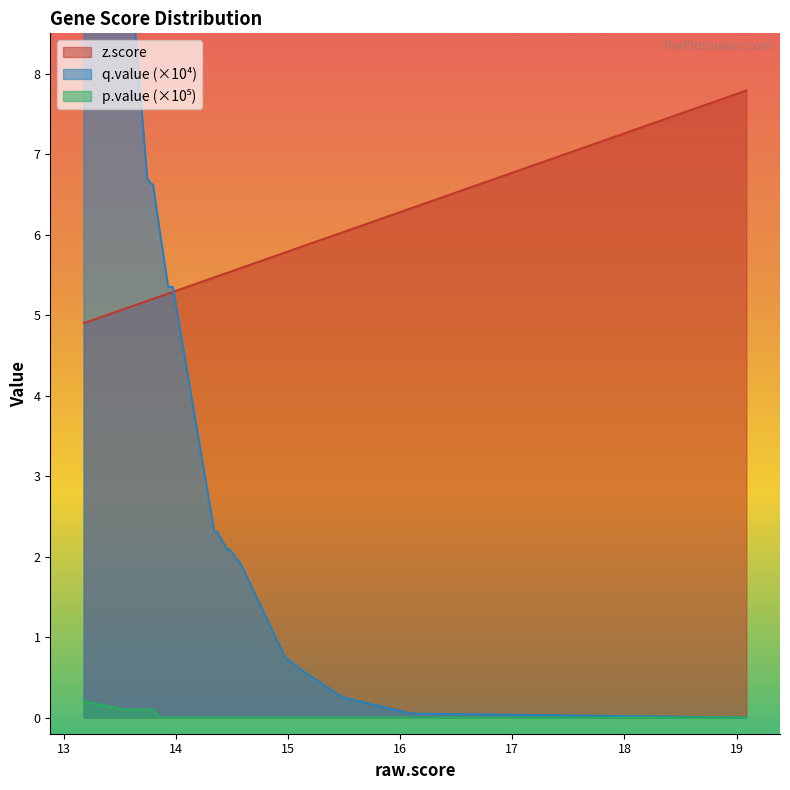

True or false: q.value has more than 2 interior local peaks.

False